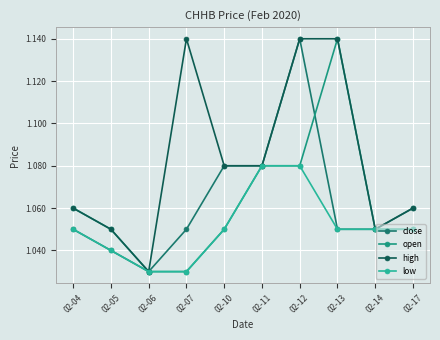

The value of low at 02-13 is 0.7. True or false?

False